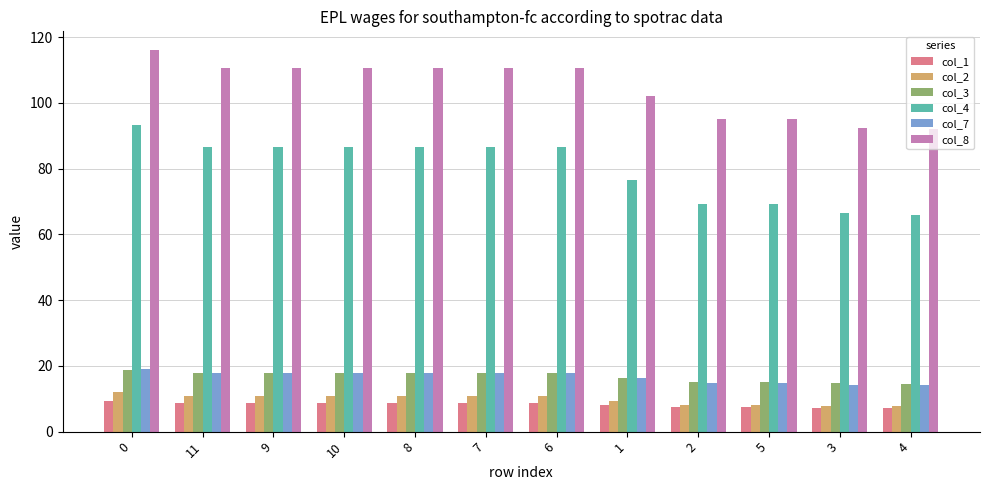

What is the sum of all col_8 values?

1257.0